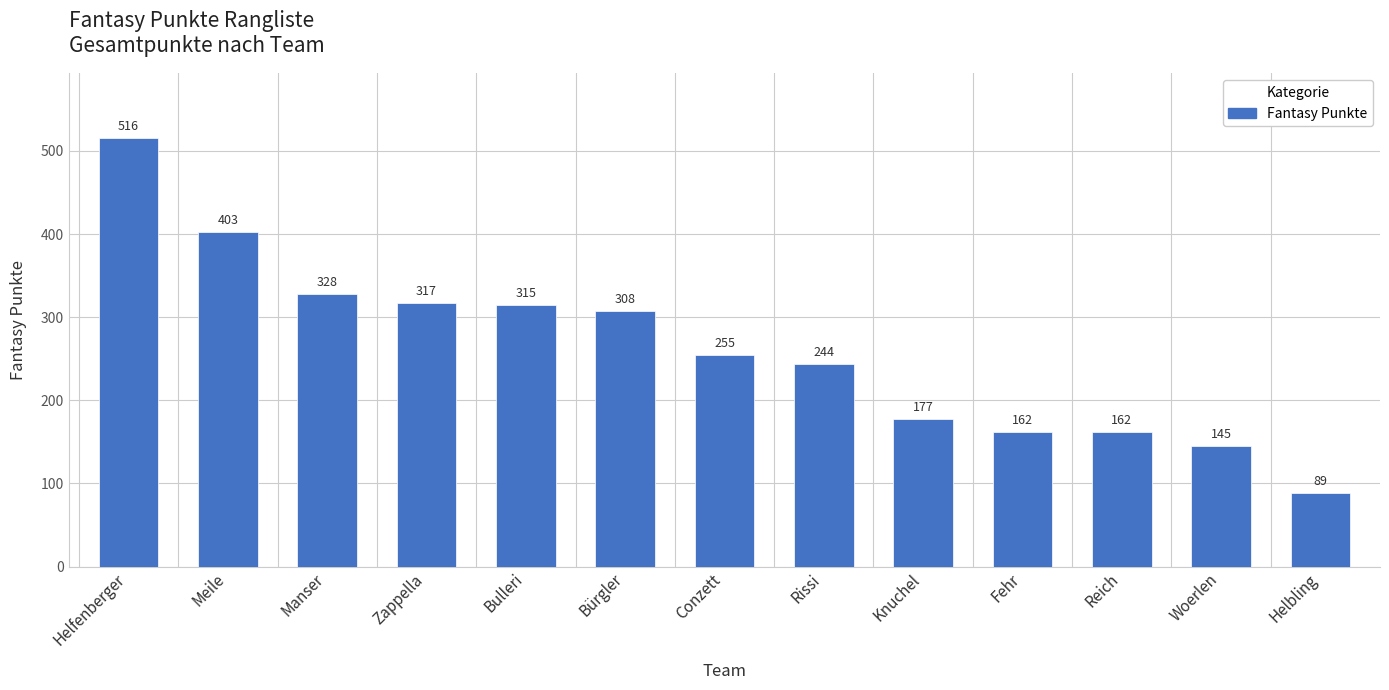

Which has a higher value, Knuchel or Rissi?

Rissi